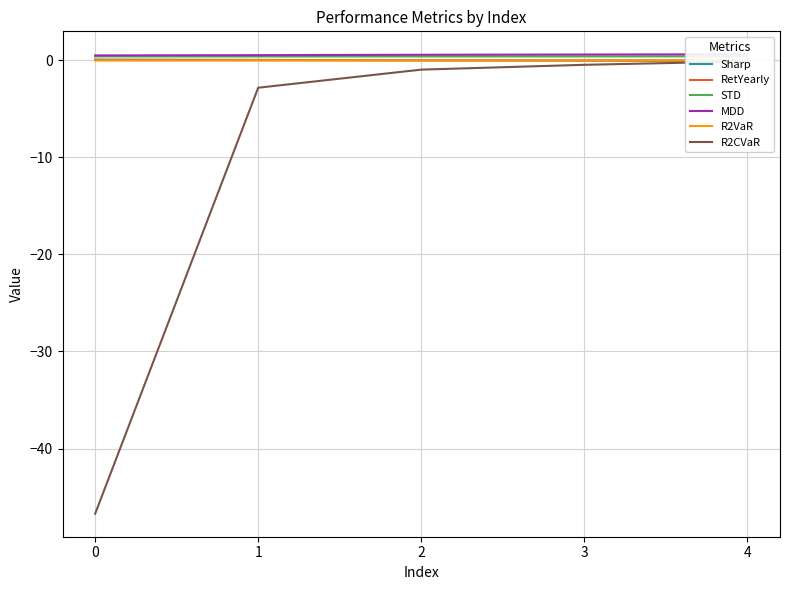

At which category is the sum across all series the highest?

4